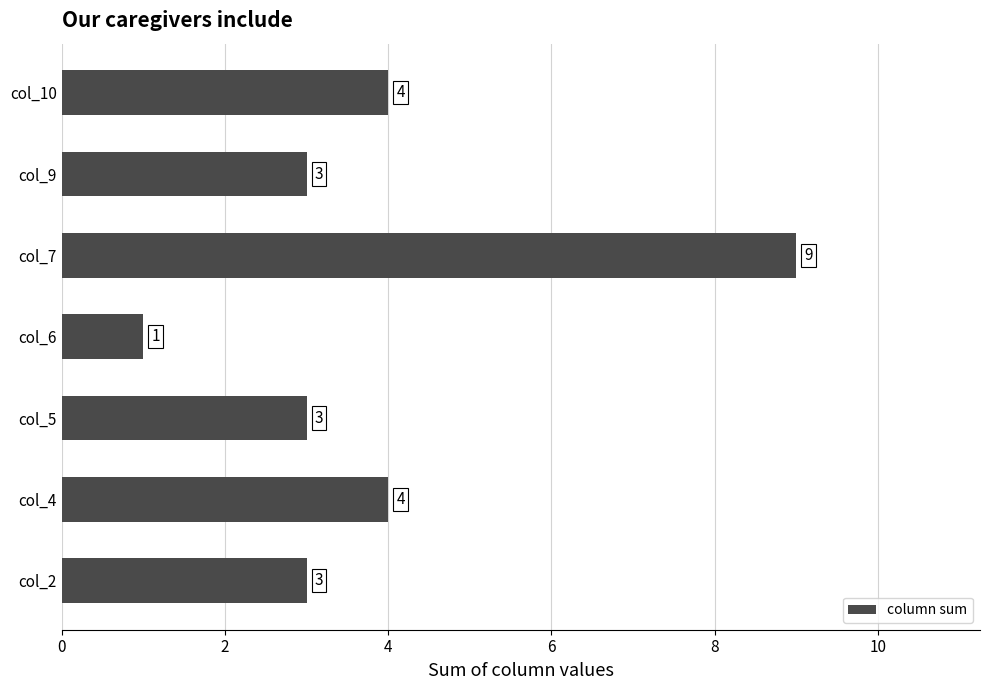

True or false: the data shows 3 at col_5.

True